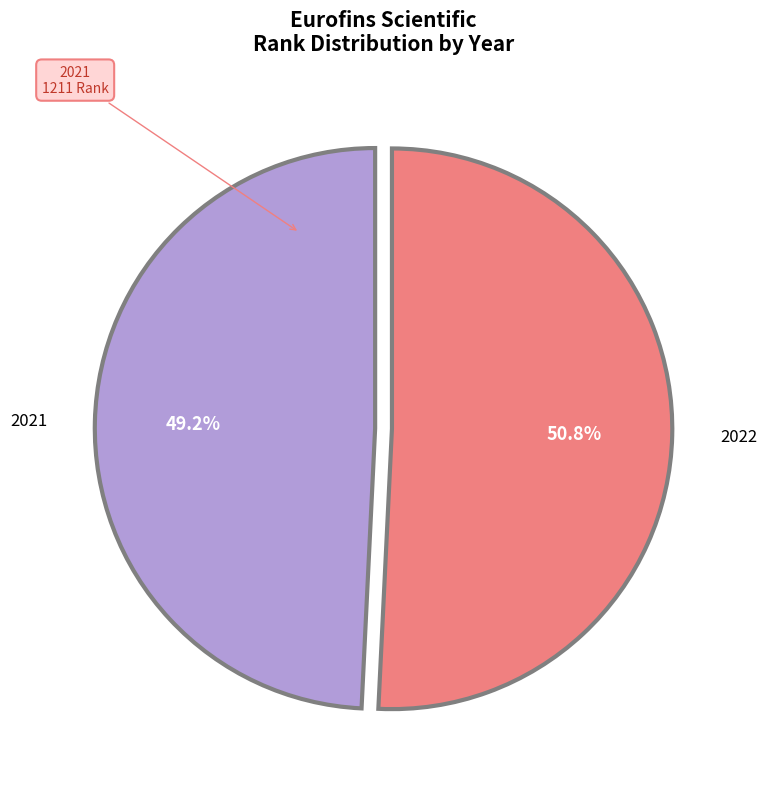

Is there any slice that represents more than half of the pie?

Yes